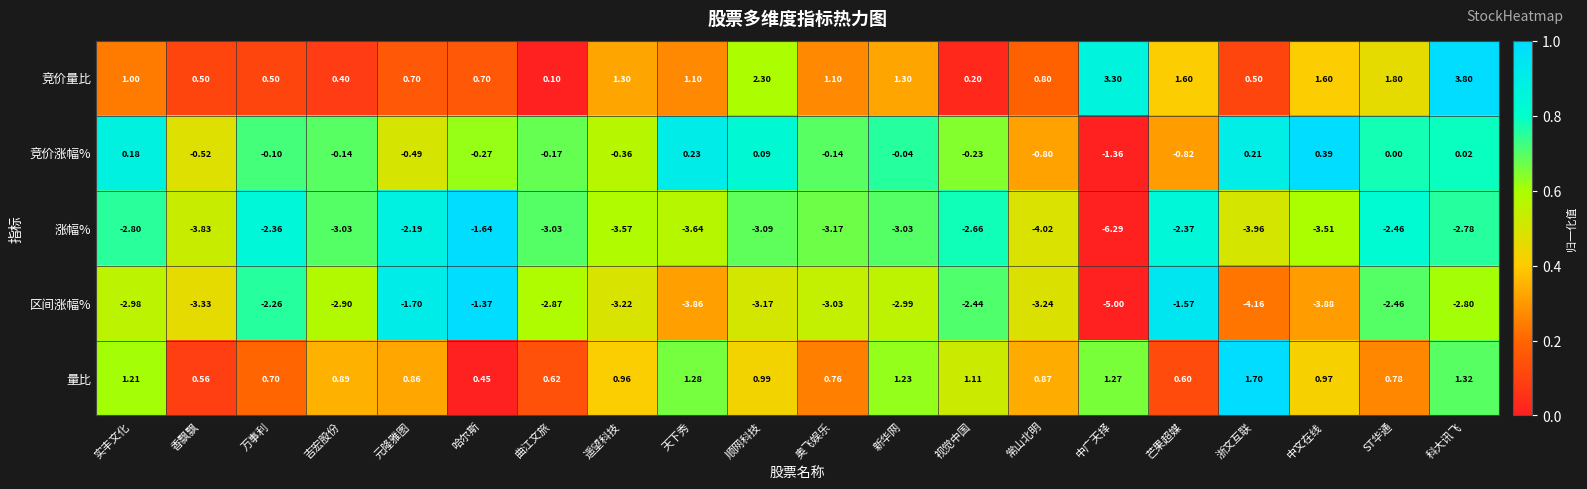

At which category is the sum across all series the highest?

科大讯飞